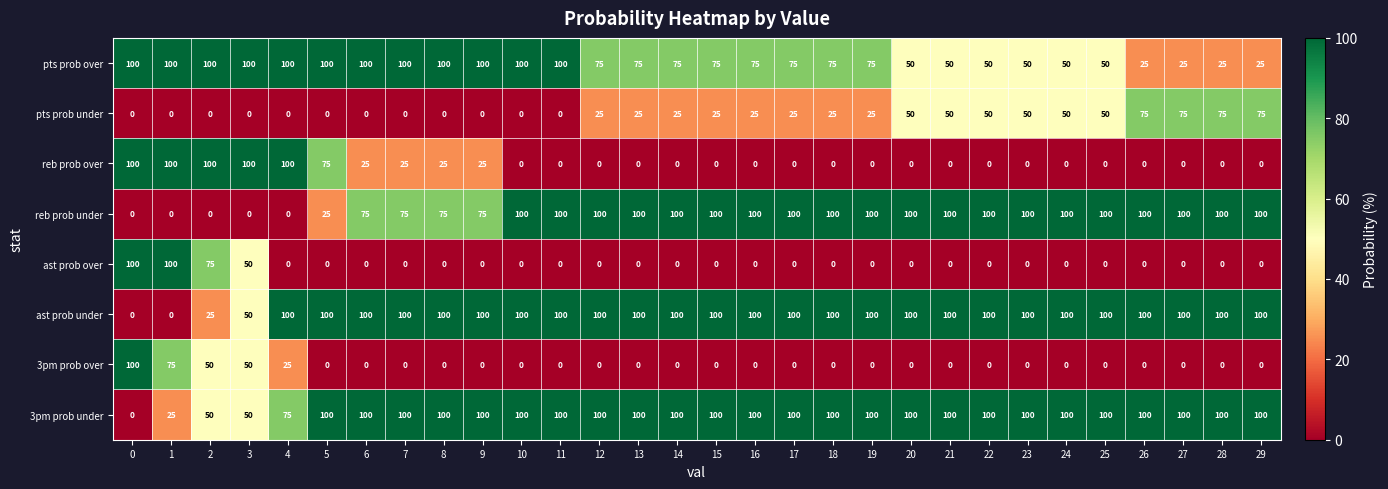

Where is ast prob under nearest to the value 50?

3